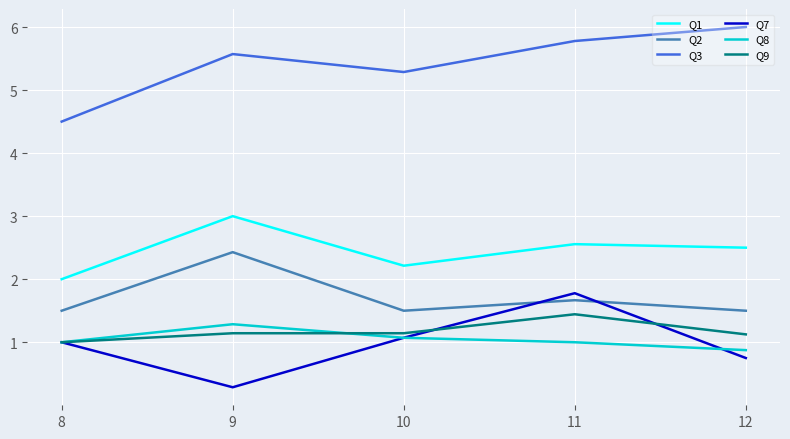

At 9, list the series in order from smallest to largest.

Q7, Q9, Q8, Q2, Q1, Q3